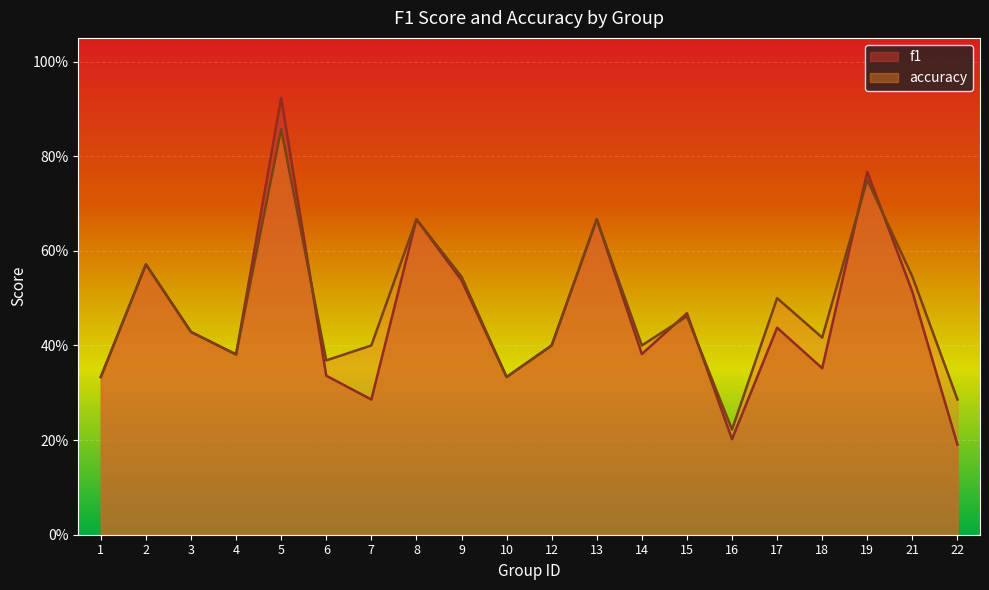

At which category does f1 reach its first local peak?

2